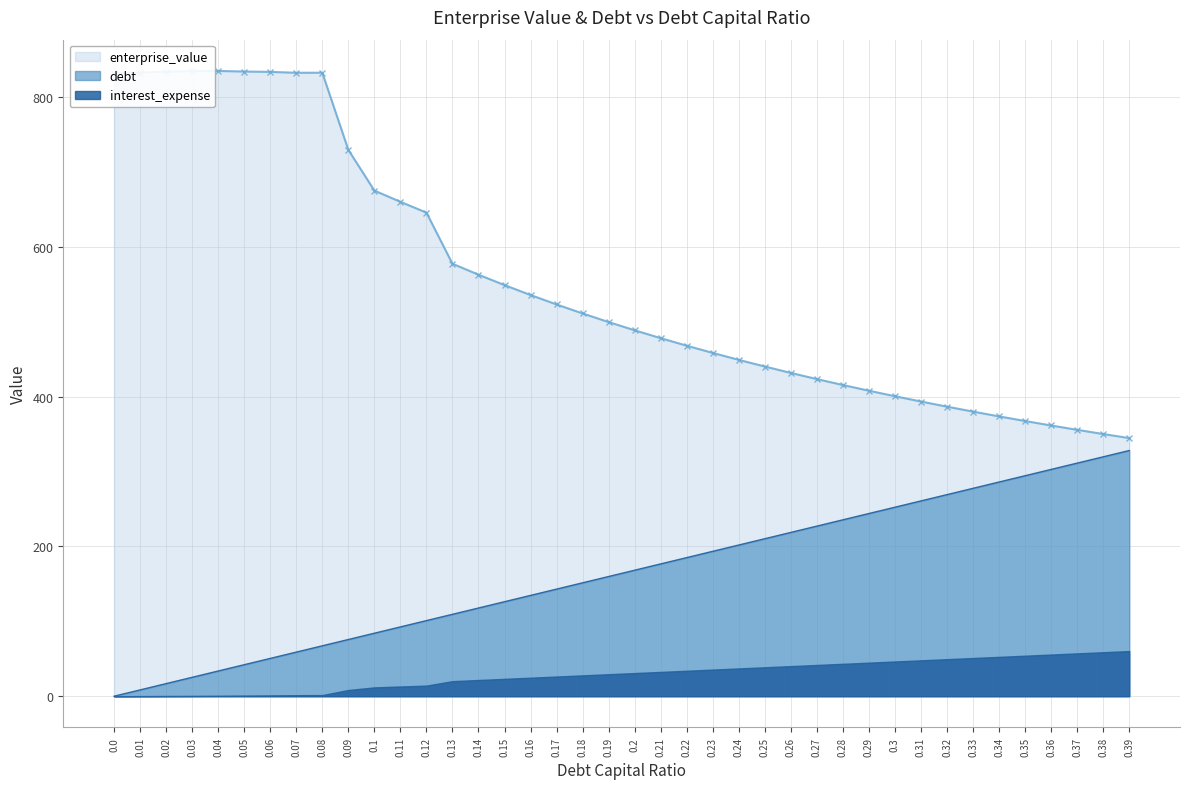

What is the maximum value shown in the chart?

834.8